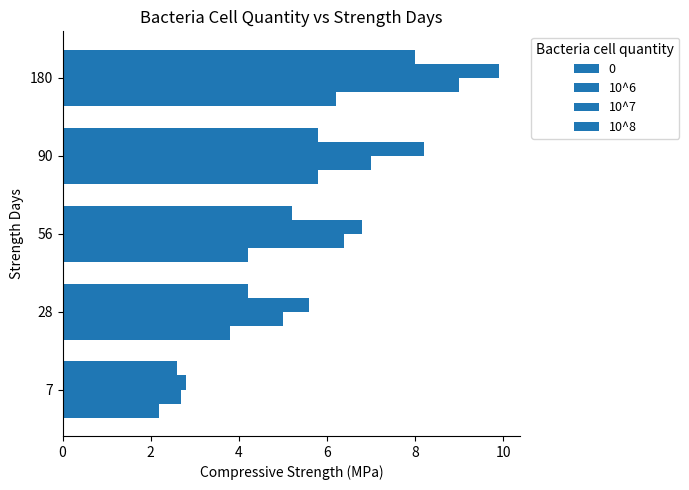

Count the number of categories in the chart.

5